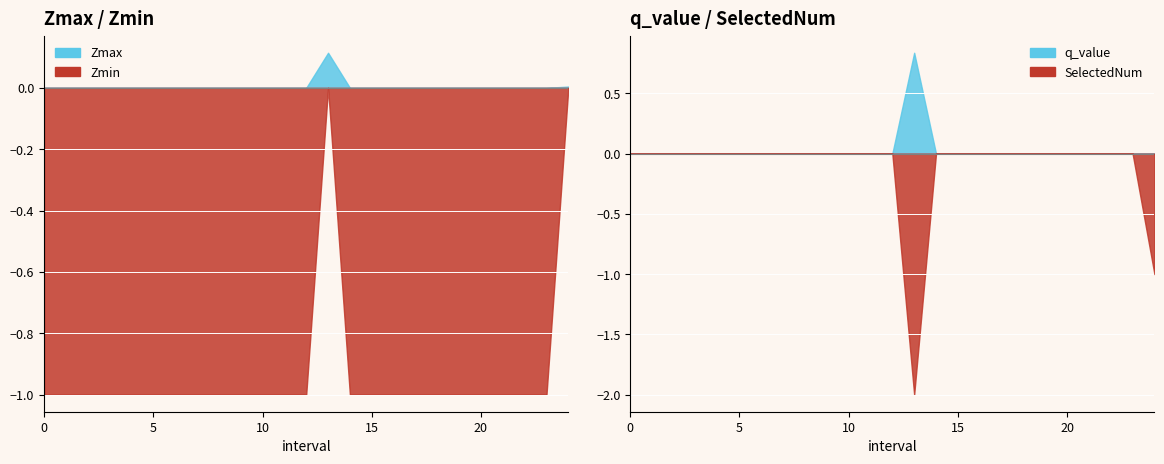

The value of Zmin at 4 is 0.4. True or false?

False